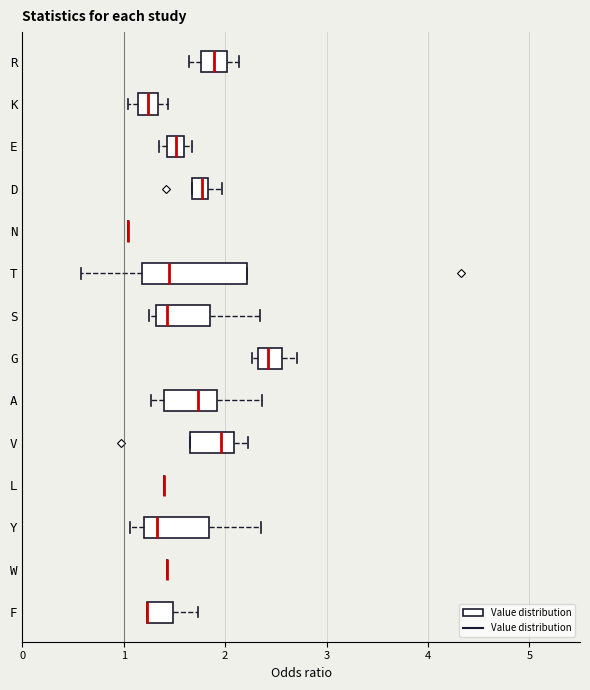

Reading bottom to top, read every box against the x-axis: the position of its median line, the range the box covers, and the ends of its whiskers. The values are not printed on the chart, so give them approximately, as read against the axis.

F: median 1.2 (drawn on the box's left edge), box 1.2 to 1.5, whiskers 1.2 to 1.7
W: box collapsed to a line at 1.4, whiskers 1.4 to 1.4
Y: median 1.3, box 1.2 to 1.8, whiskers 1.1 to 2.3
L: box collapsed to a line at 1.4, whiskers 1.4 to 1.4
V: median 2.0, box 1.6 to 2.1, whiskers 1.6 to 2.2
A: median 1.7, box 1.4 to 1.9, whiskers 1.3 to 2.4
G: median 2.4, box 2.3 to 2.6, whiskers 2.3 (just left of the box's left edge) to 2.7
S: median 1.4, box 1.3 to 1.9, whiskers 1.2 to 2.3
T: median 1.4, box 1.2 to 2.2, whiskers 0.6 to 2.2
N: box collapsed to a line at 1.0, whiskers 1.0 to 1.0
D: median 1.8 (inside the box), box 1.7 to 1.8, whiskers 1.7 to 2.0
E: median 1.5, box 1.4 to 1.6, whiskers 1.3 to 1.7
K: median 1.2, box 1.1 to 1.3, whiskers 1.0 to 1.4
R: median 1.9, box 1.8 to 2.0, whiskers 1.6 to 2.1